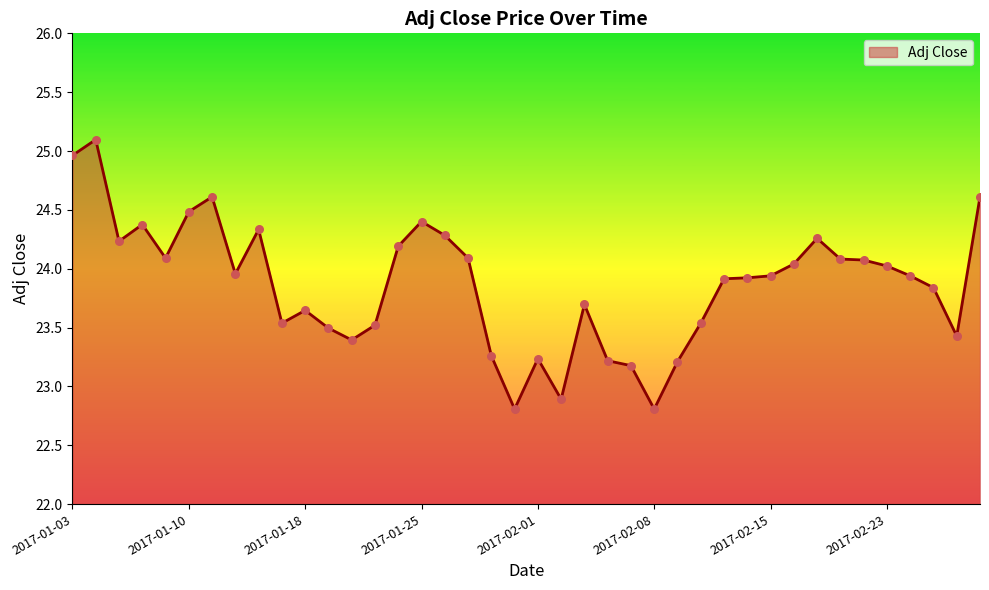

What is the smallest value displayed?

22.8